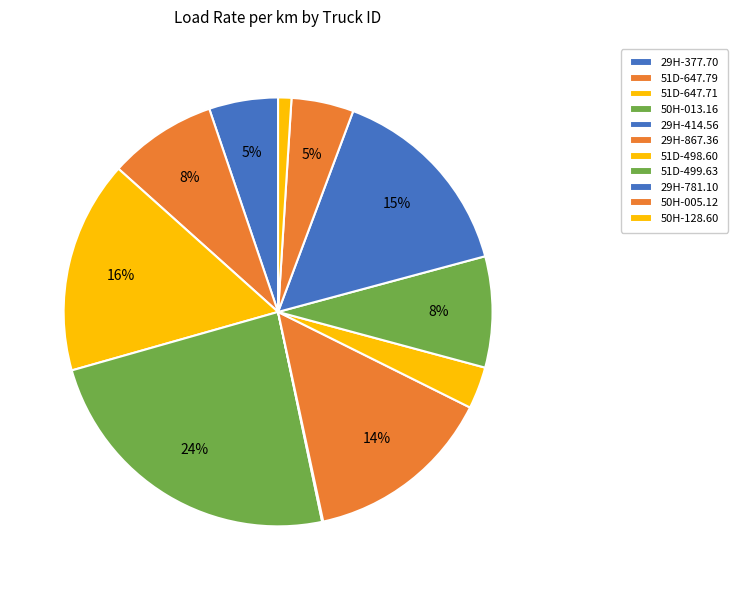

Is there a majority slice in this chart?

No